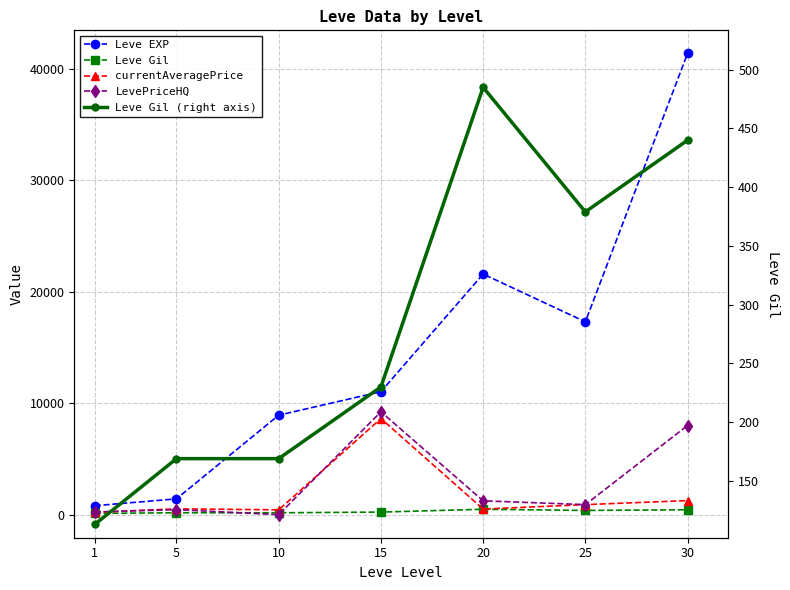

Count the number of data series in this chart.

5